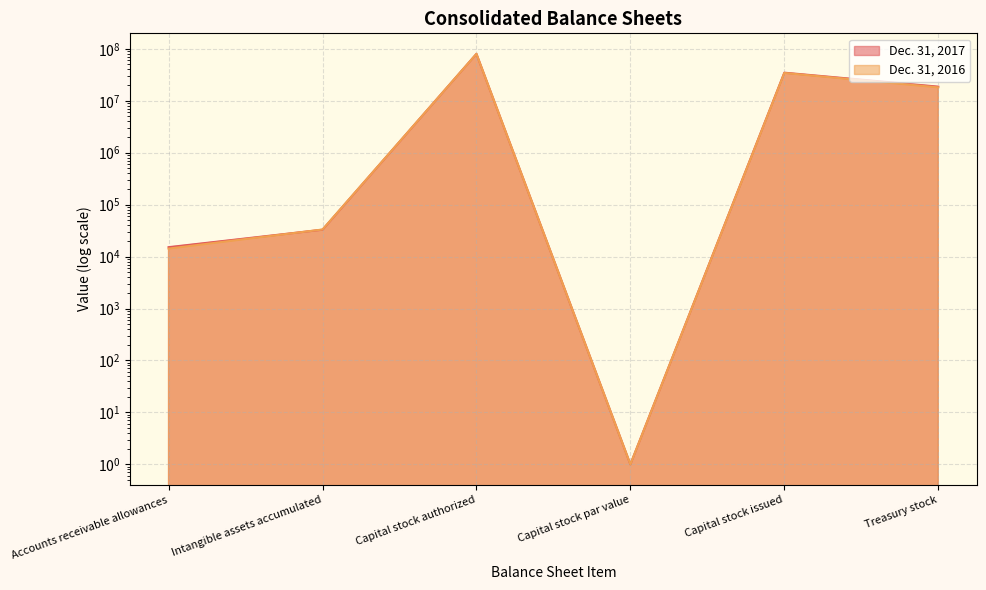

What is the value of the Dec. 31, 2017 point at the 3rd from the left?

80000000